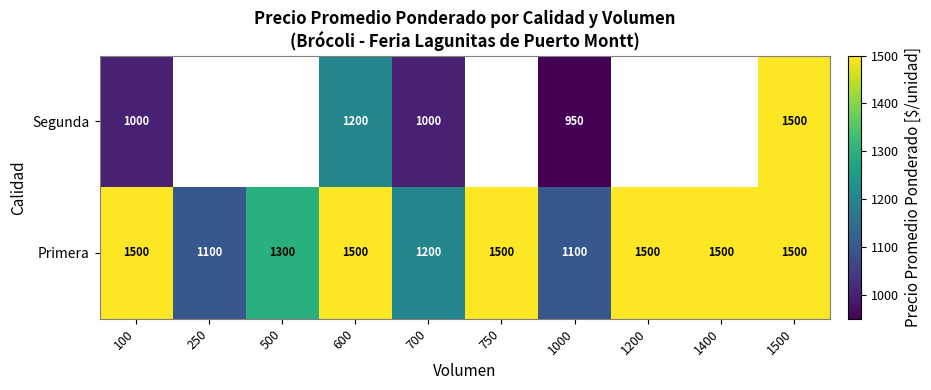

What is the greatest value displayed?

1500.0